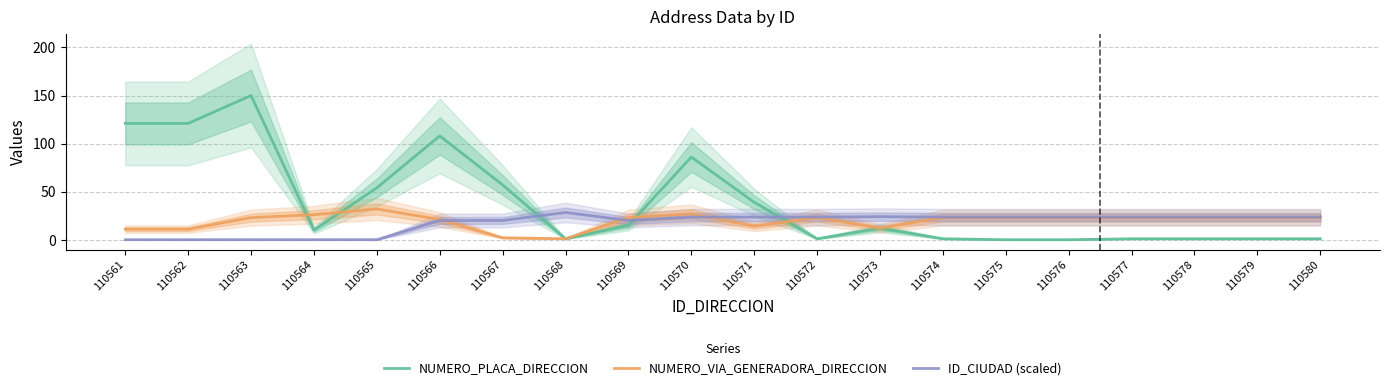

What is the sum of the NUMERO_VIA_GENERADORA_DIRECCION values at 110576 and 110563?

46.0